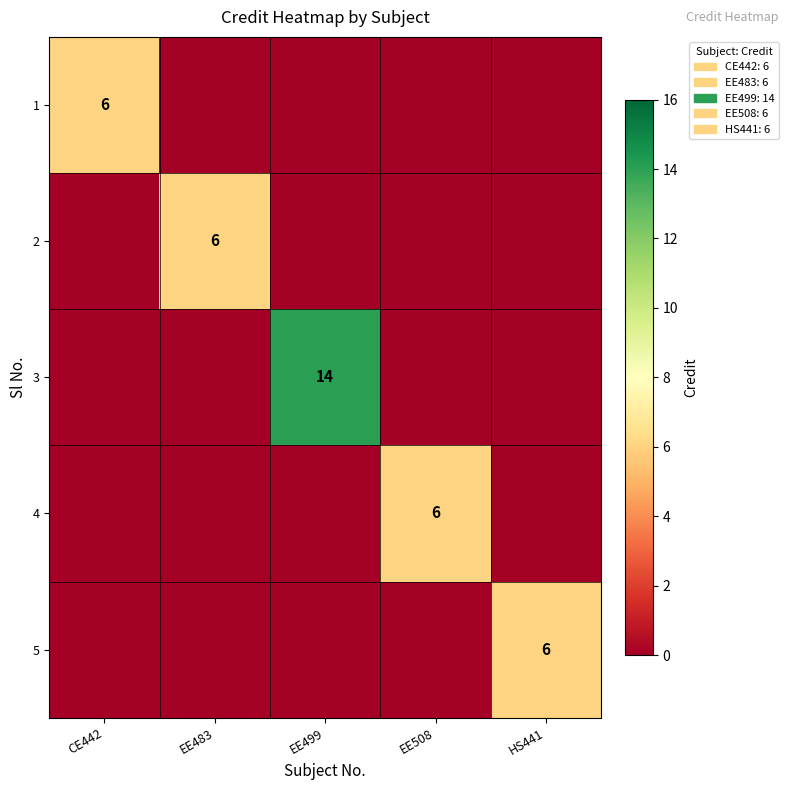

The 1 series shows 6 at CE442. True or false?

True